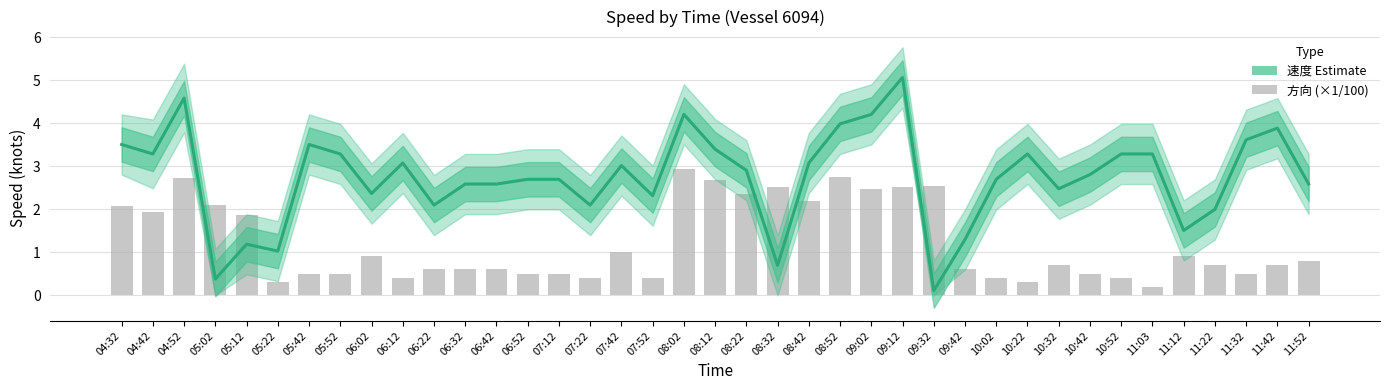

Count the number of categories in the chart.

39